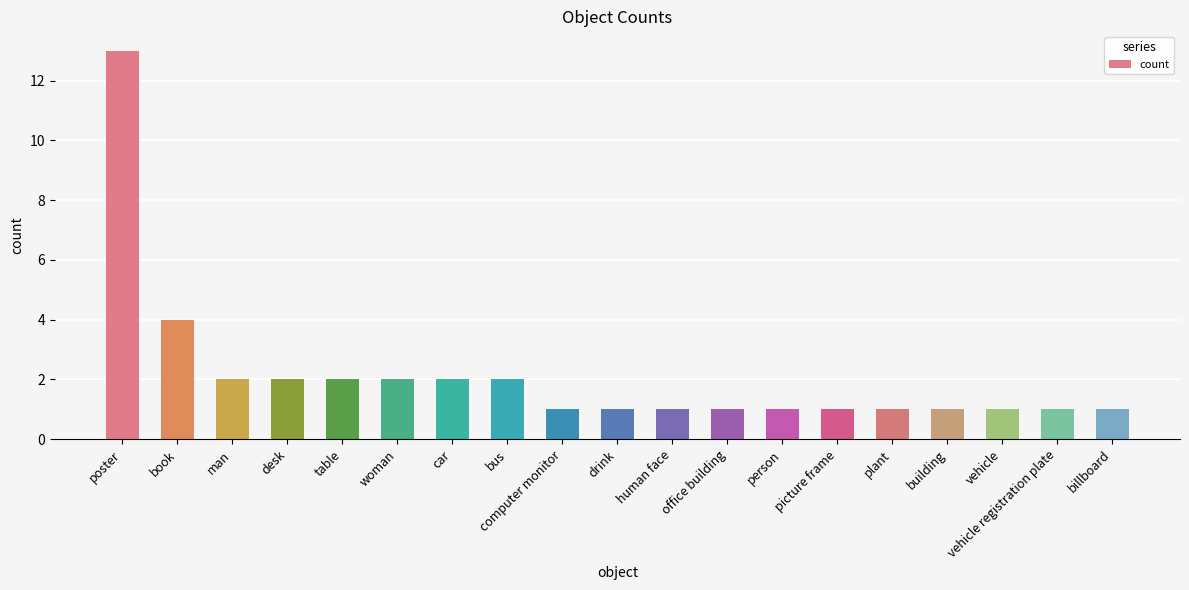

What is the difference between the second highest and second lowest values?

3